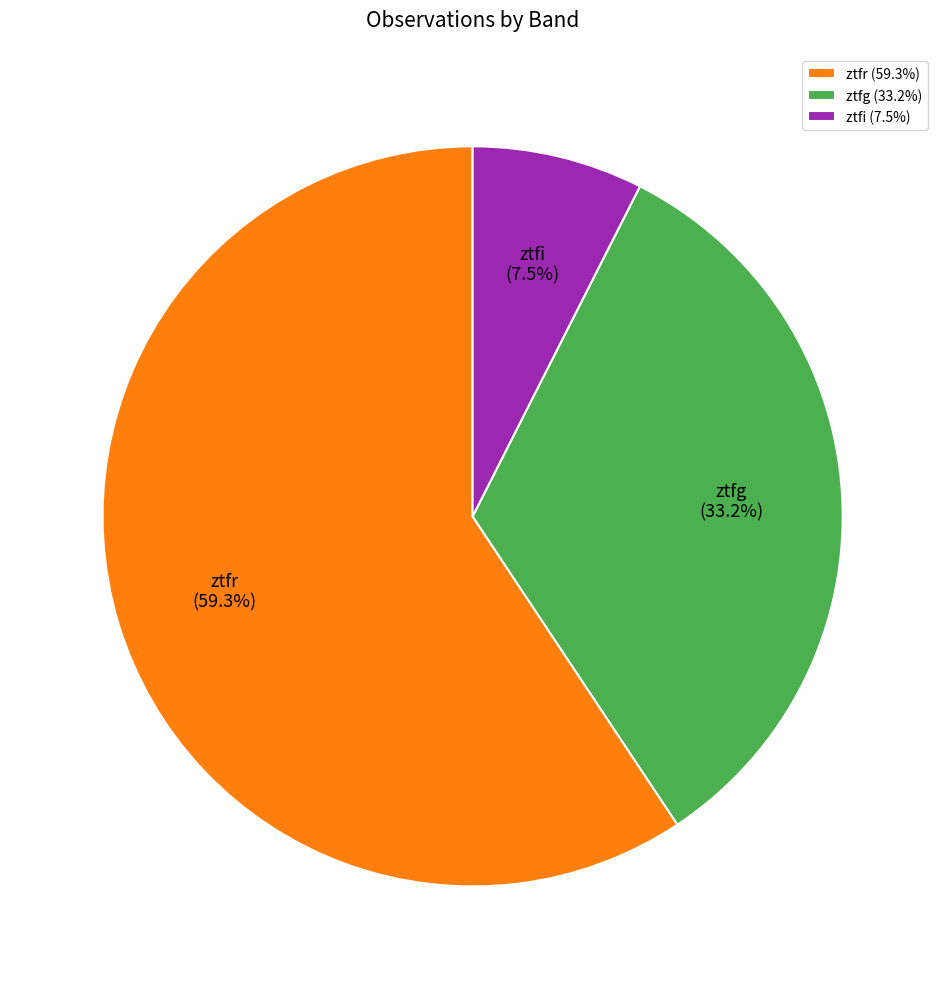

How much of the chart is everything except ztfr?

40.7%